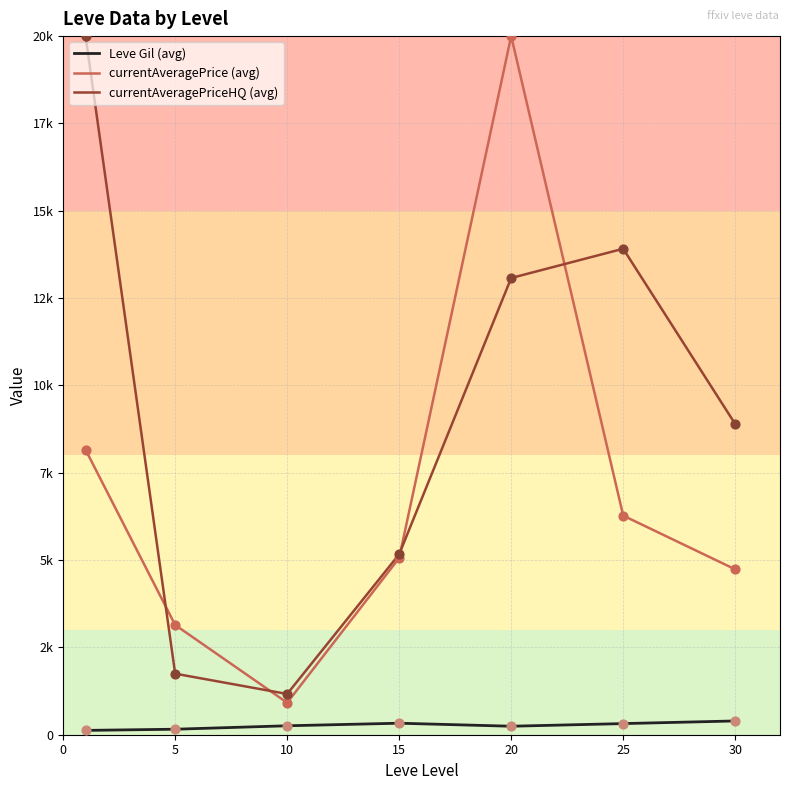

At which category is the sum across all series the highest?

20